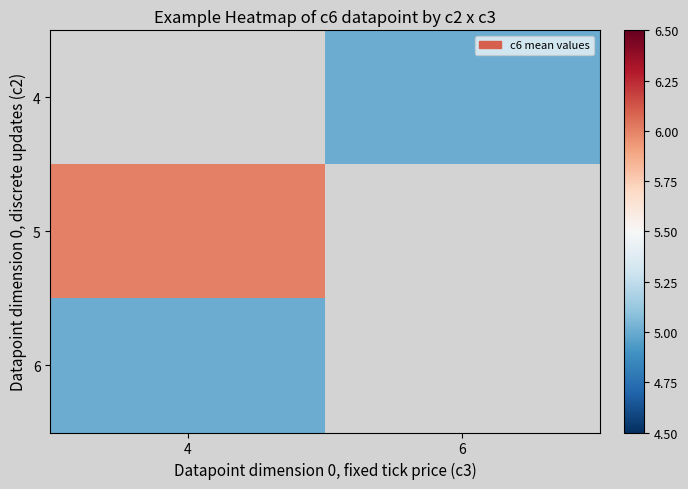

How many data points does each series have?

2